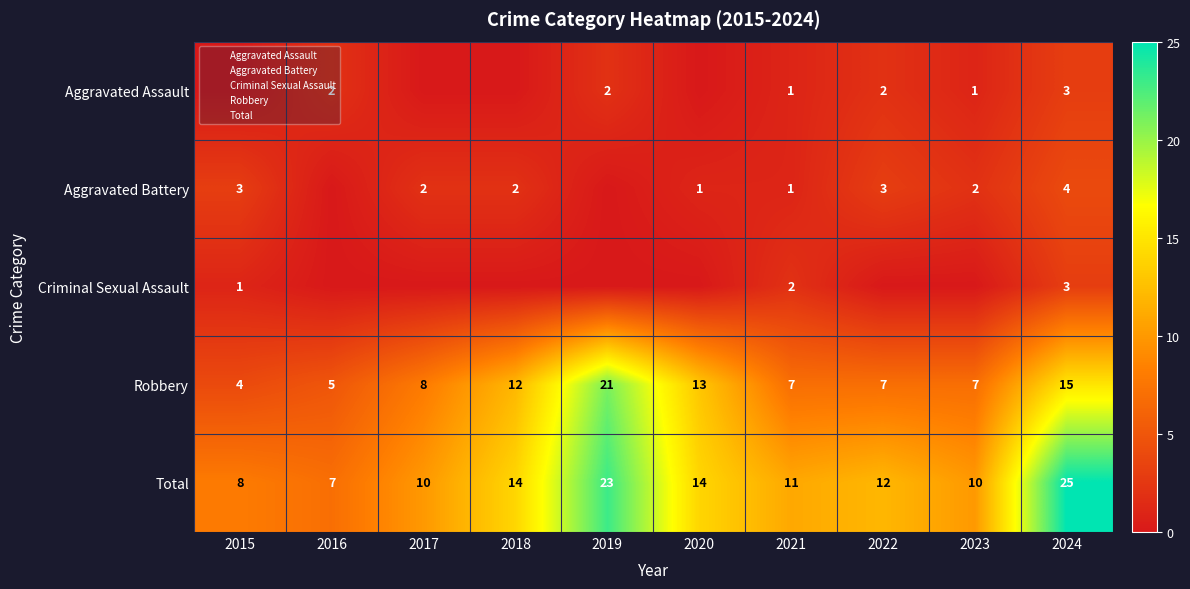

Which series has the widest spread of values?

Total